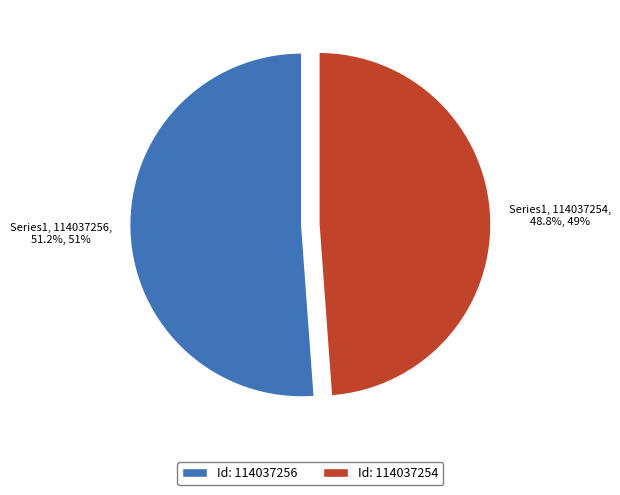

Is there any slice that represents more than half of the pie?

Yes